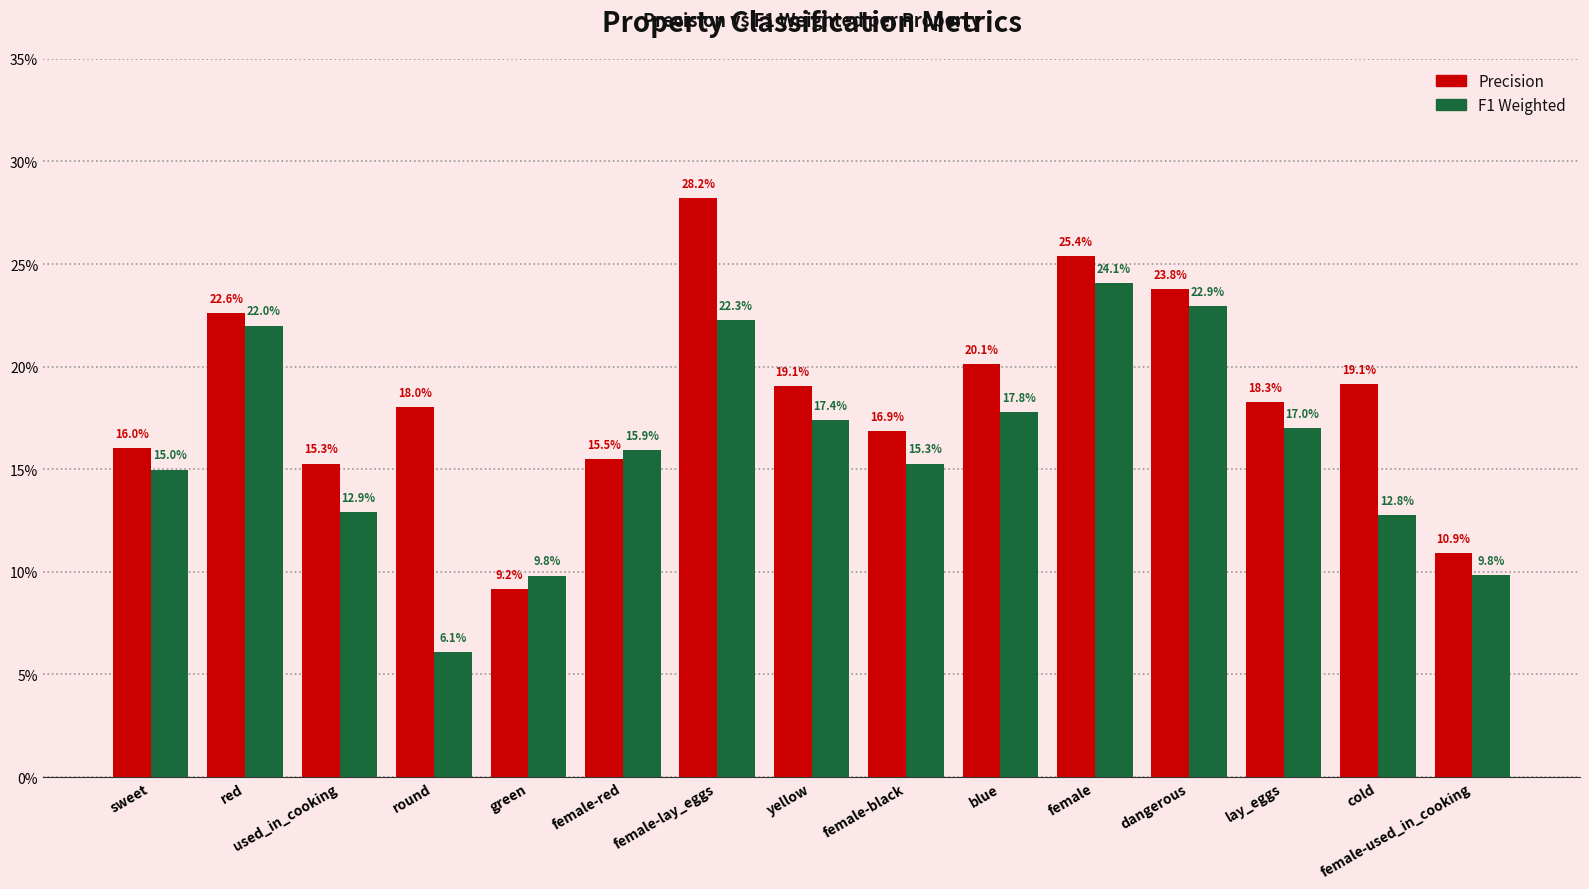

Reading left to right, extract all data points from this chart.

precision: 0.2	0.2	0.2	0.2	0.1	0.2	0.3	0.2	0.2	0.2	0.3	0.2	0.2	0.2	0.1
f1_weighted: 0.1	0.2	0.1	0.1	0.1	0.2	0.2	0.2	0.2	0.2	0.2	0.2	0.2	0.1	0.1